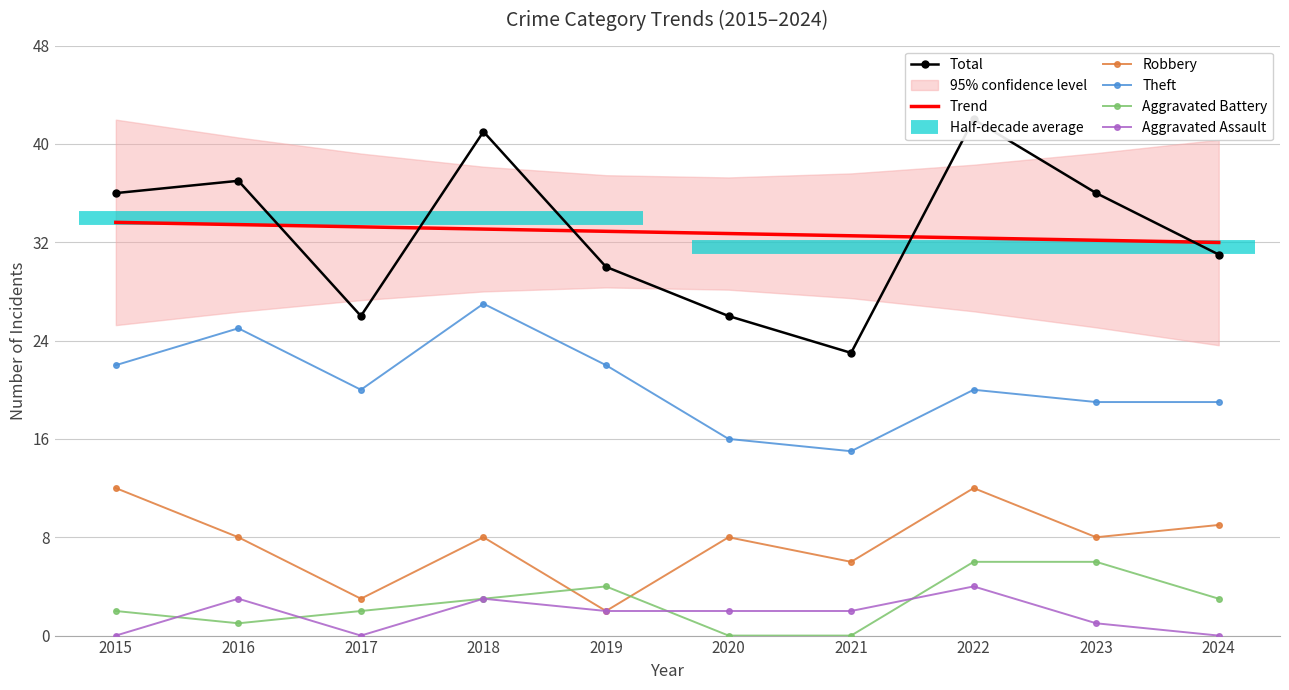

How many values in the Aggravated Assault series exceed 2?

3